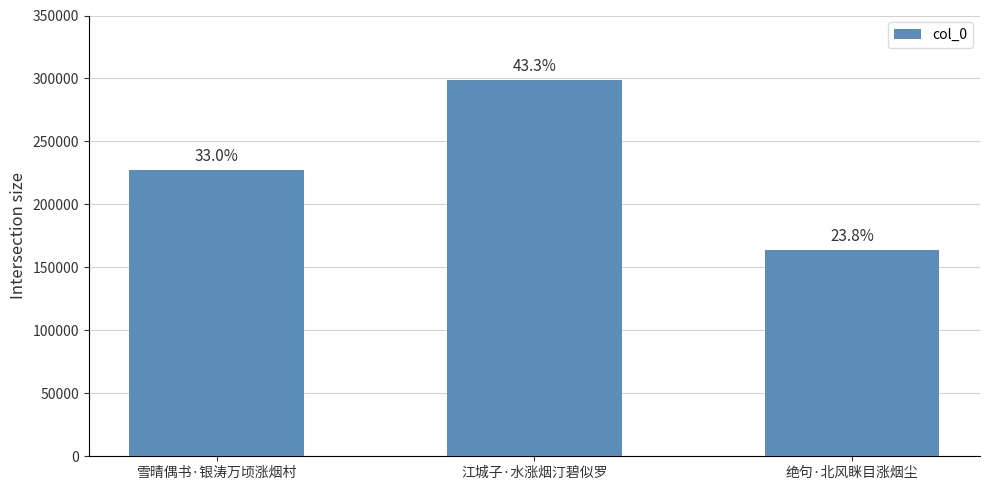

What is the maximum value shown in the chart?

298651